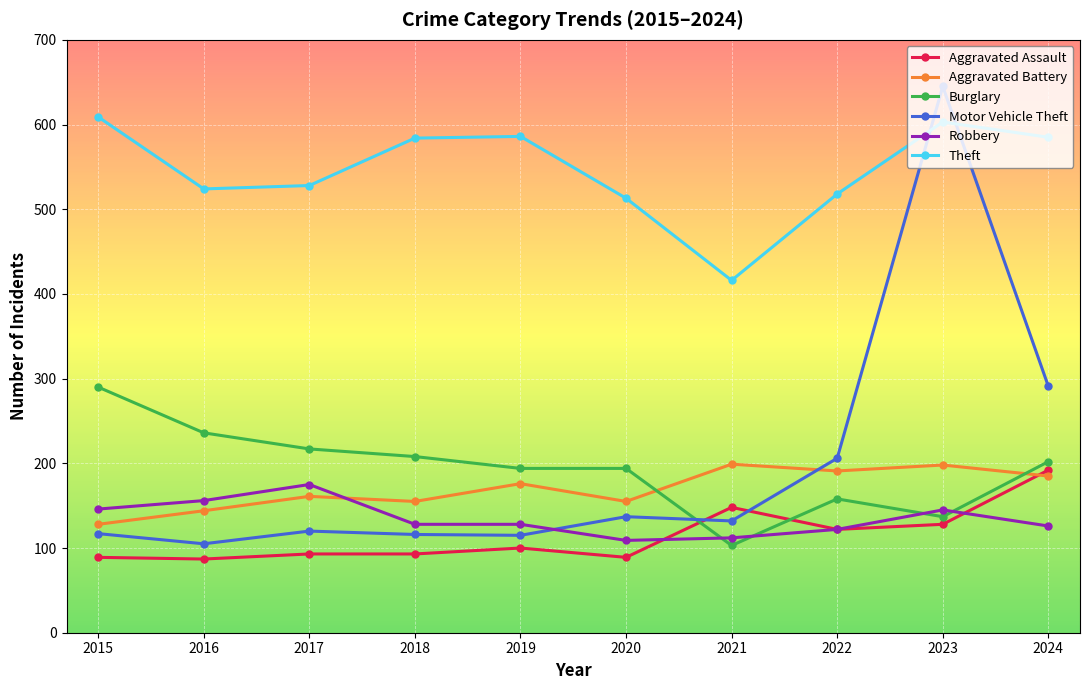

The value of Motor Vehicle Theft at 2017 is 65. True or false?

False